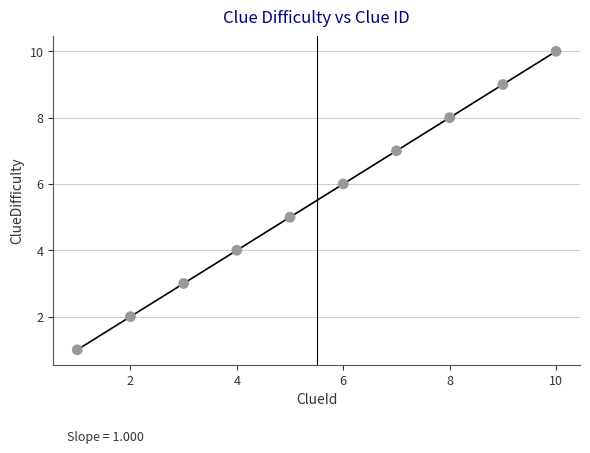

What is the average X value?

6